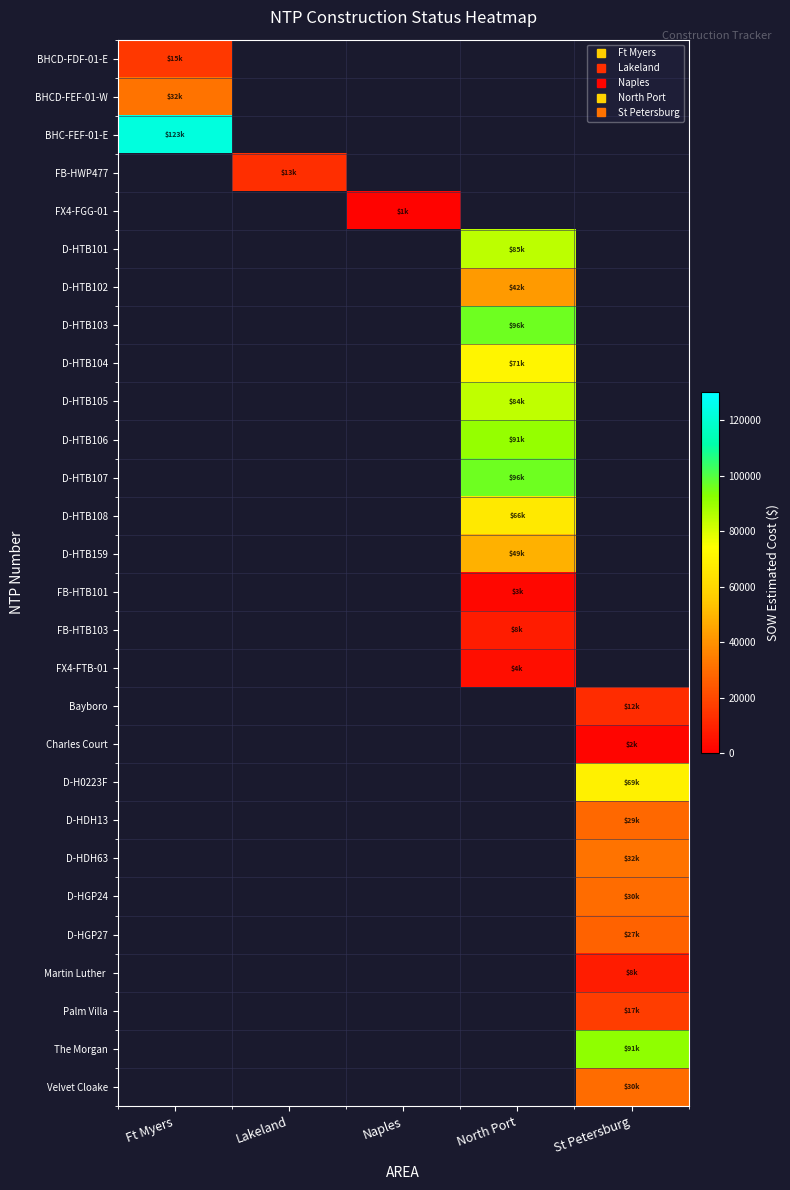

Which series has the widest spread of values?

BHCD-FDF-01-E